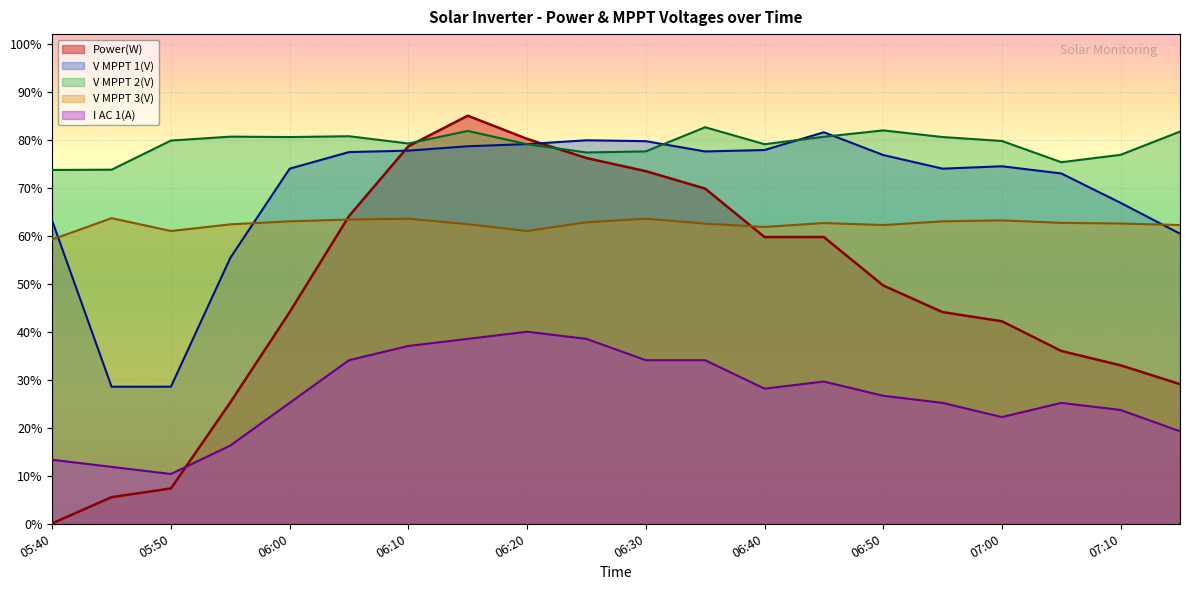

True or false: I AC 1(A) and V MPPT 3(V) intersect in this chart.

False